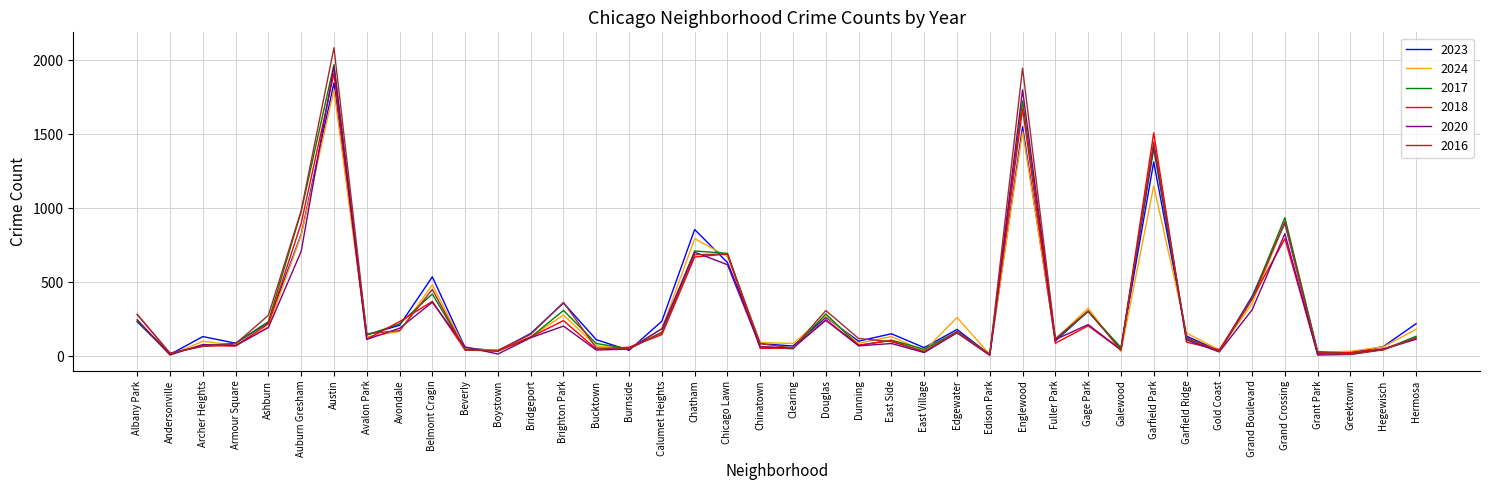

True or false: 2016 and 2020 cross at least once.

True